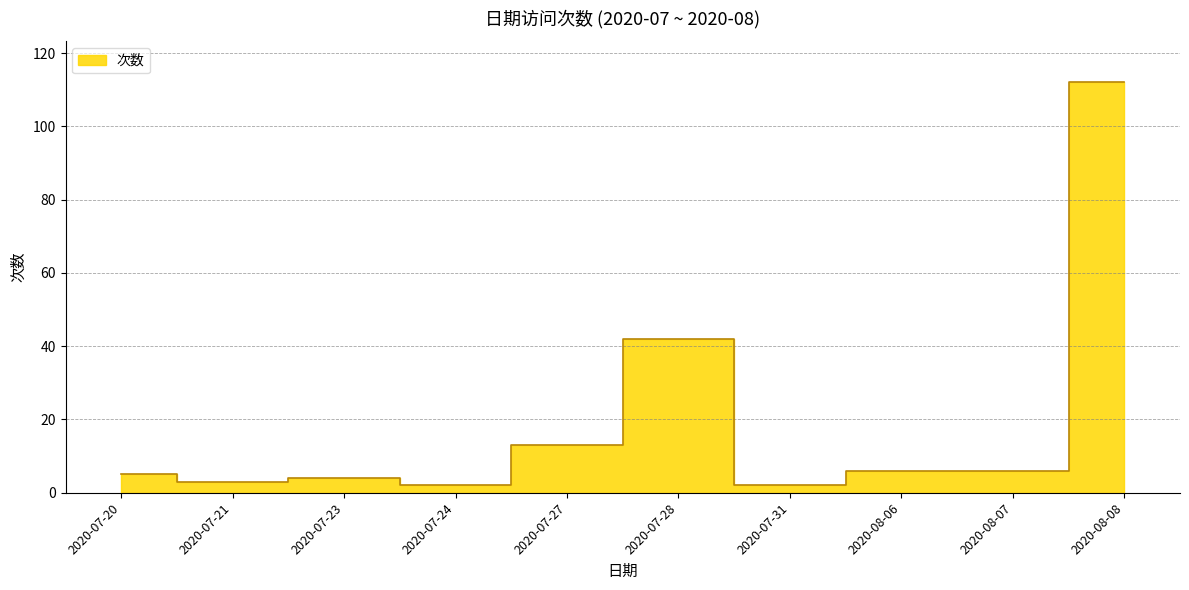

What is the value of the 8th point from the left?

6